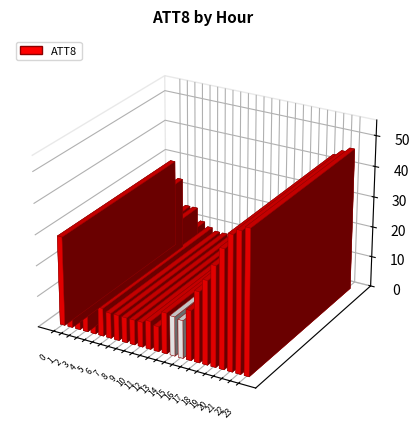

The chart shows a value of 10027 at 2. True or false?

False